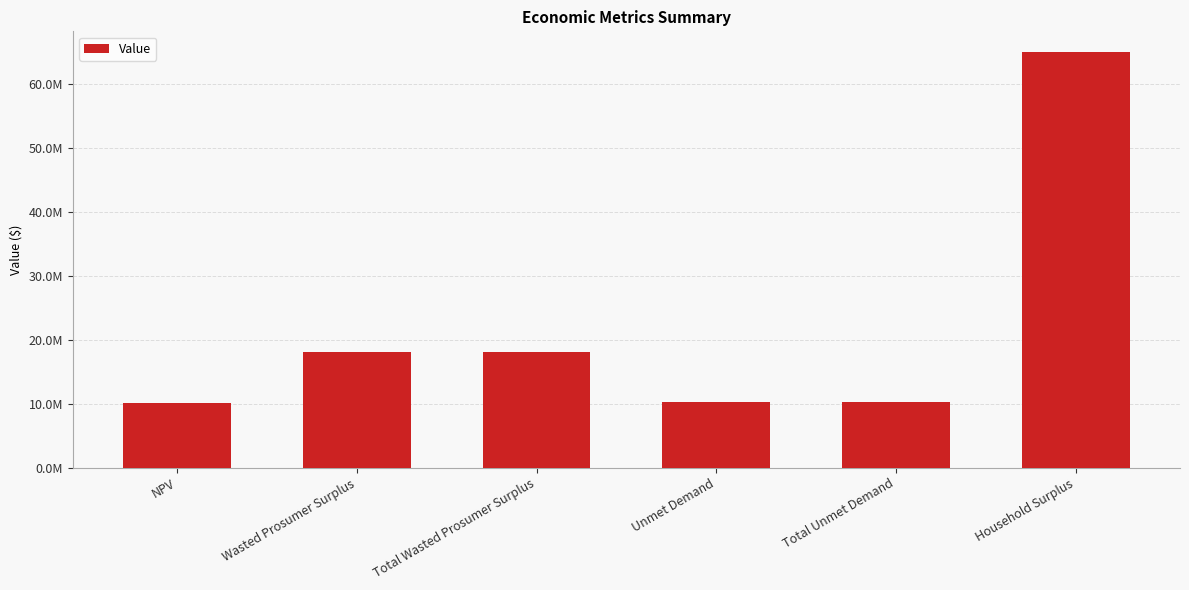

Reading left to right, list all the values displayed in this chart.

10101114.4	18093321.8	18093321.8	10285071.6	10285071.6	65017158.6